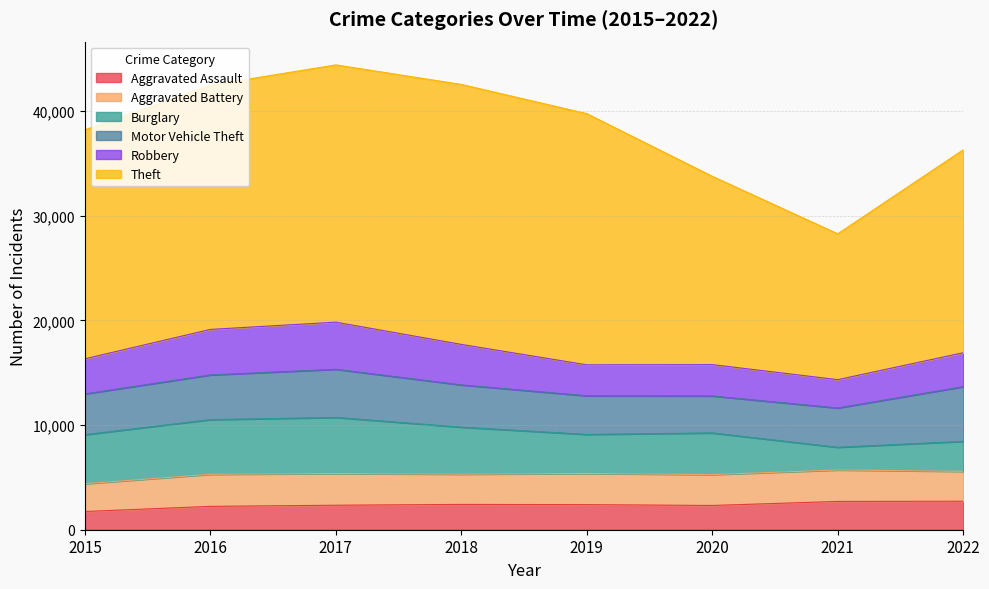

Between 2015 and 2021, which series saw the biggest shift?

Theft